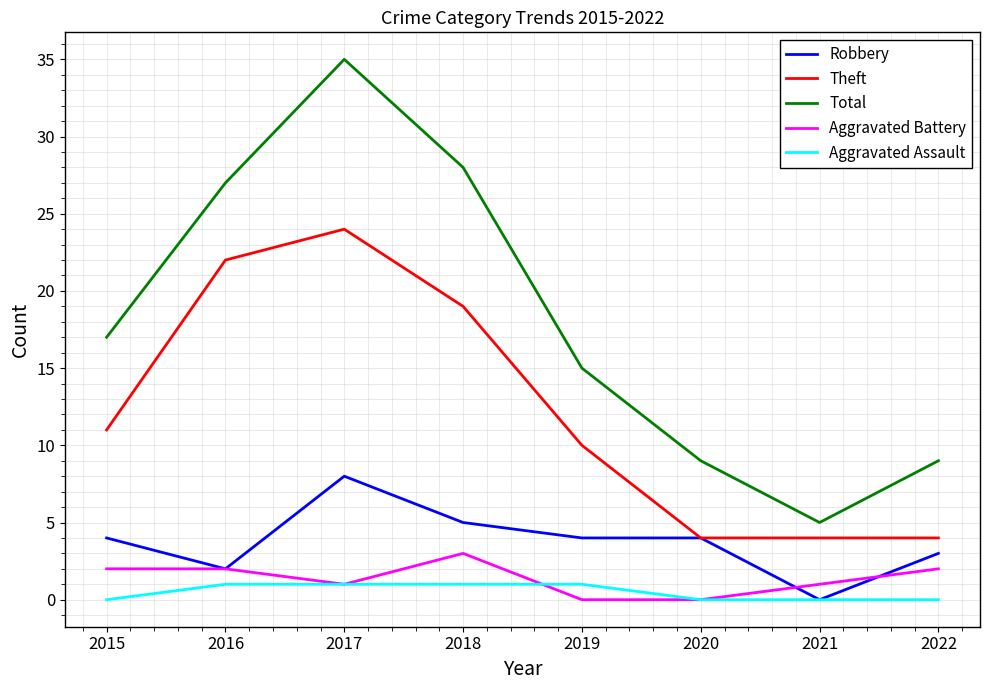

What is the maximum value shown in the chart?

35